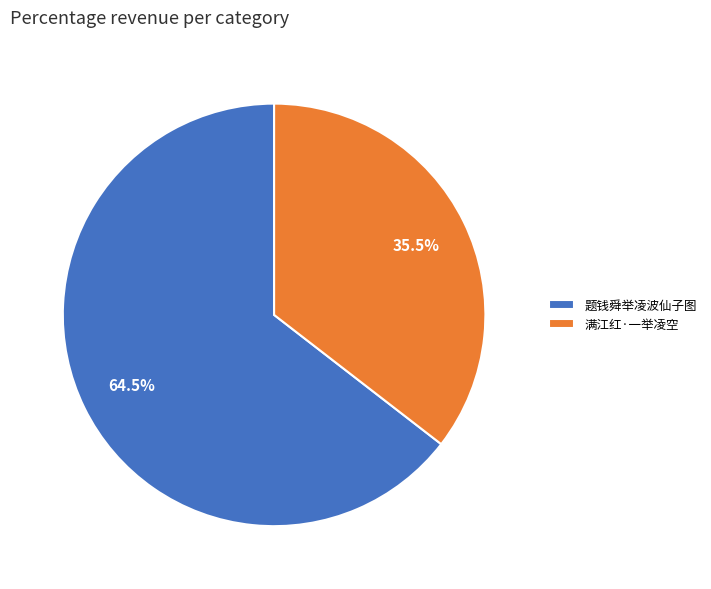

Which category accounts for the majority?

题钱舜举凌波仙子图